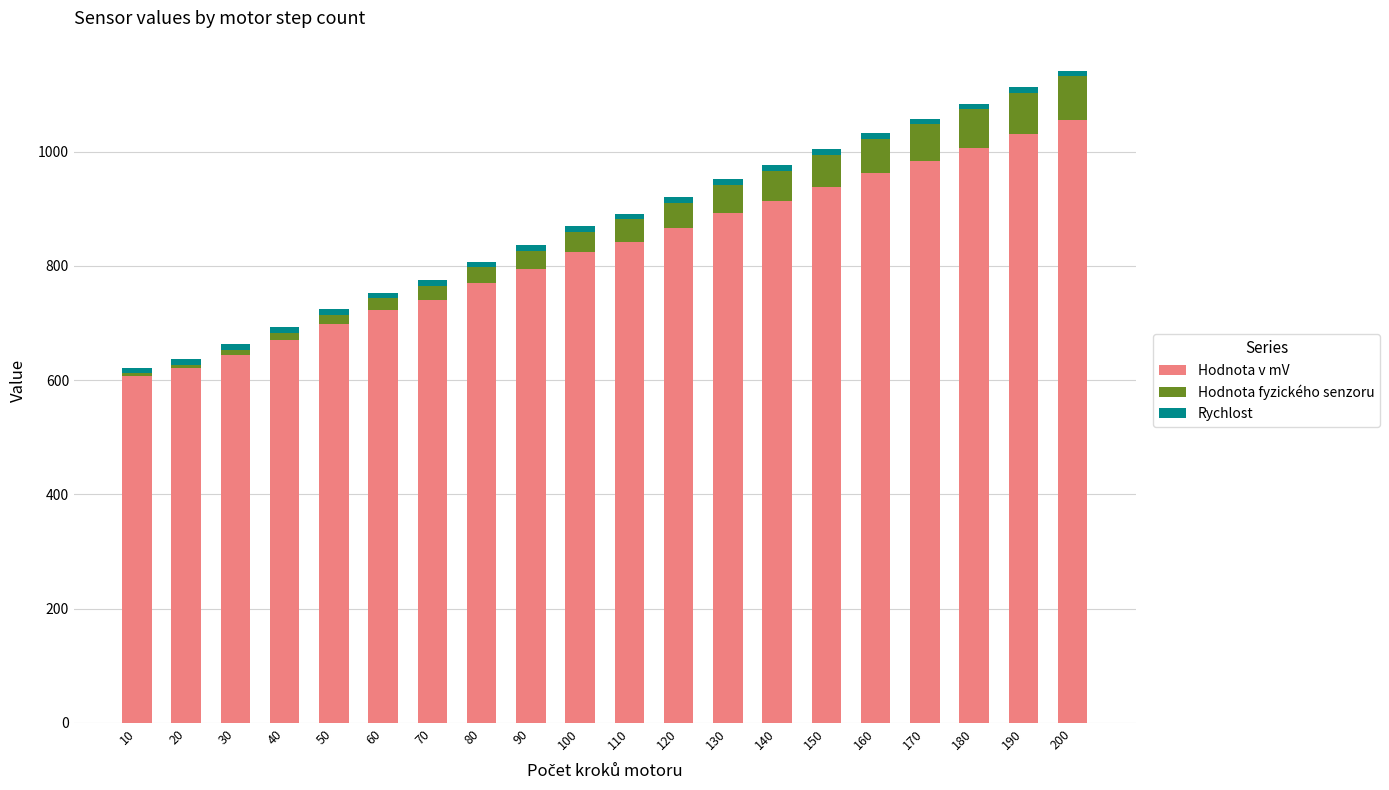

Is it true that Hodnota v mV equals 644.1 at 30?

True